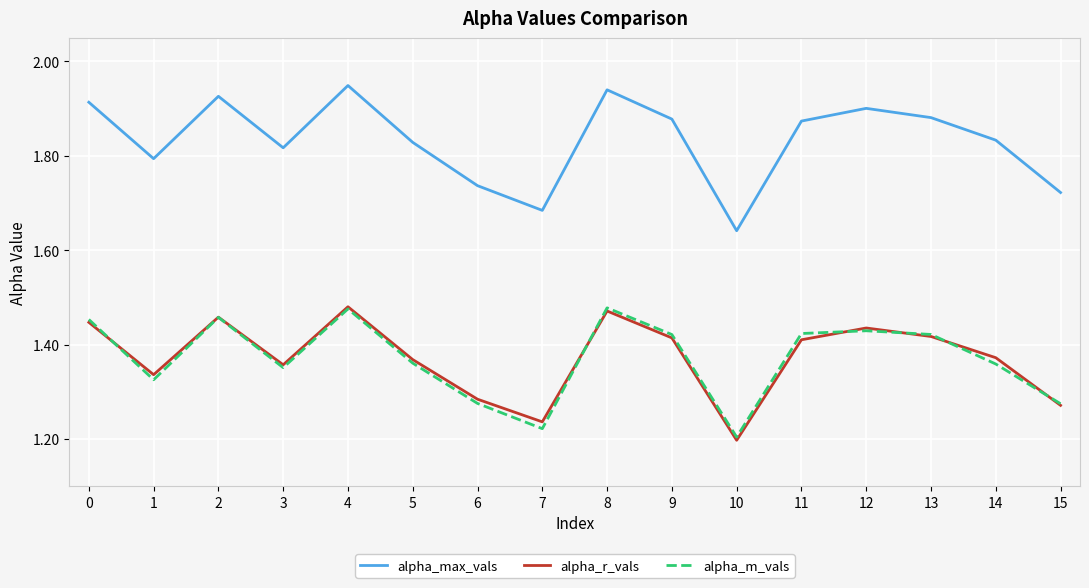

True or false: alpha_r_vals has a value of 2.1 at 5.

False